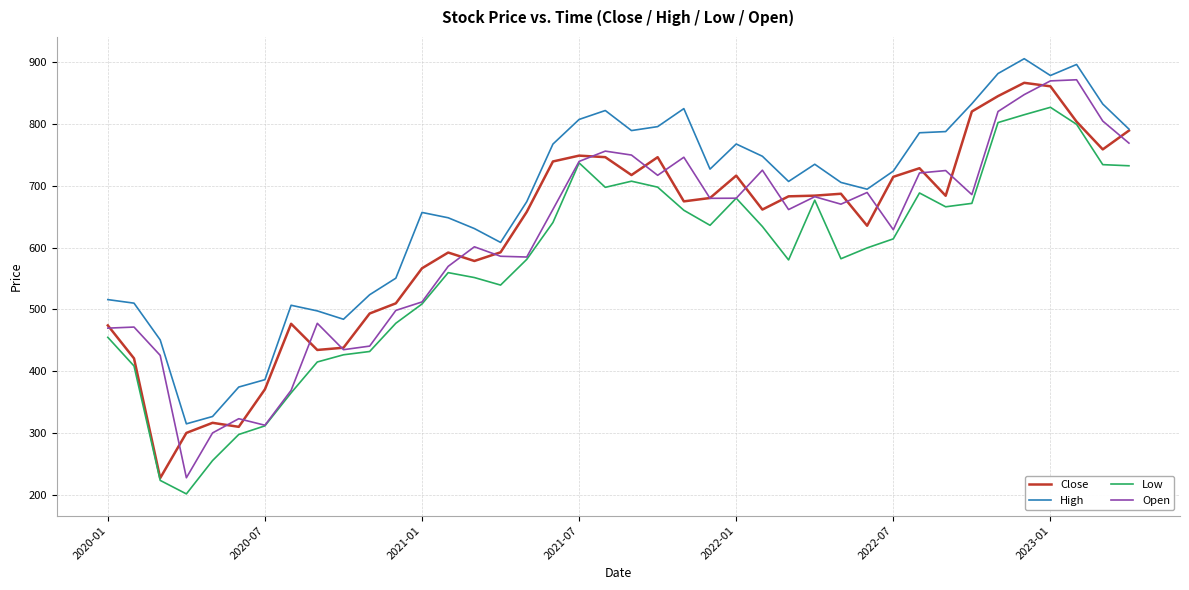

Which series has the largest total across all categories?

High